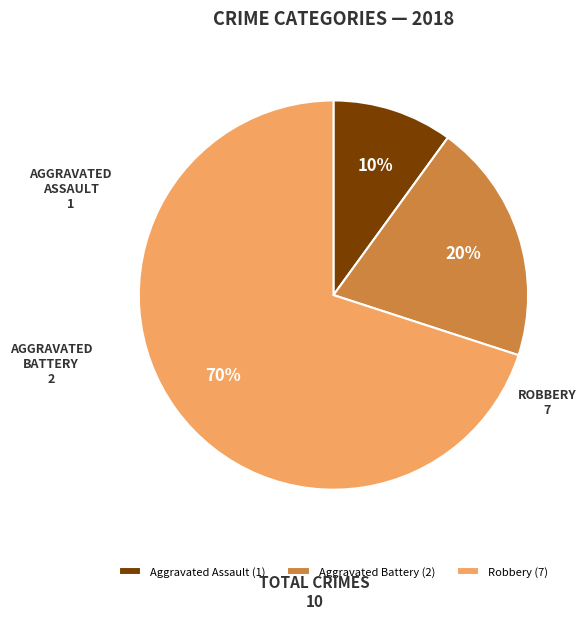

To the nearest percent, what is the difference between the largest and smallest slice percentages?

60%